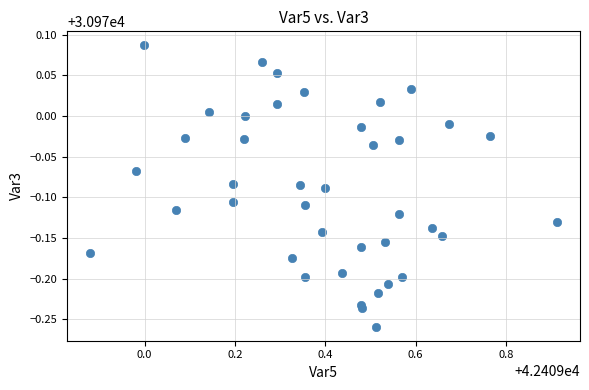

What is the range of Y values (max minus min)?

0.3